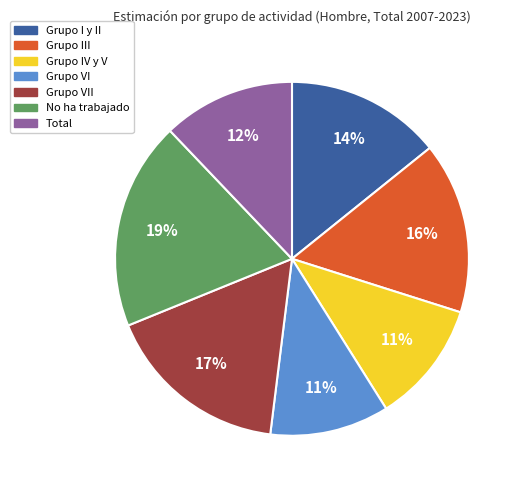

To the nearest percent, what is the difference between the Grupo VII and Grupo I y II slice percentages?

3%